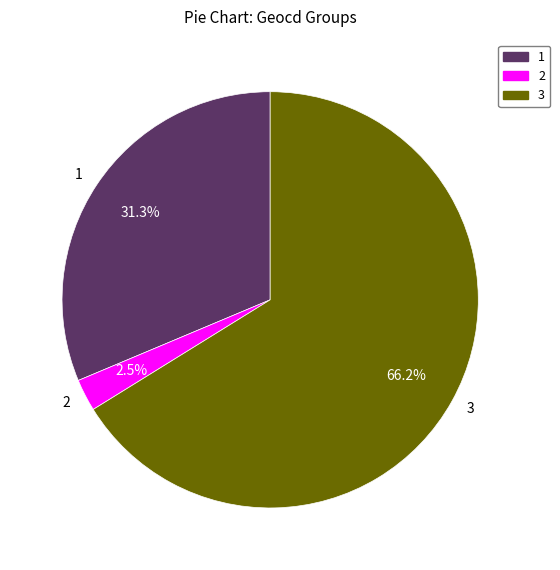

What is the ratio of the value at 3 to the value at 2?

26.5